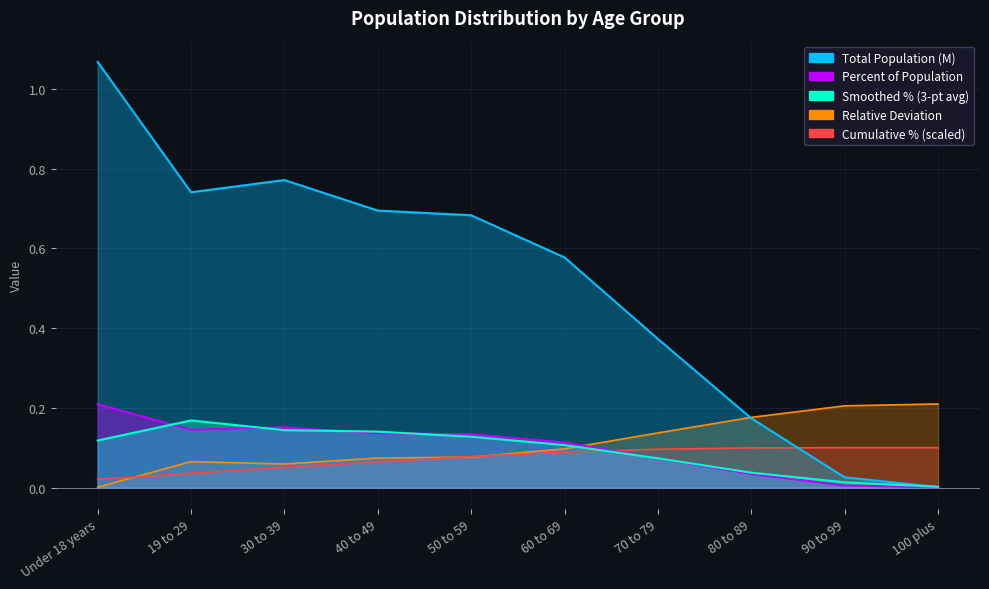

Which series has the widest spread of values?

Total Population